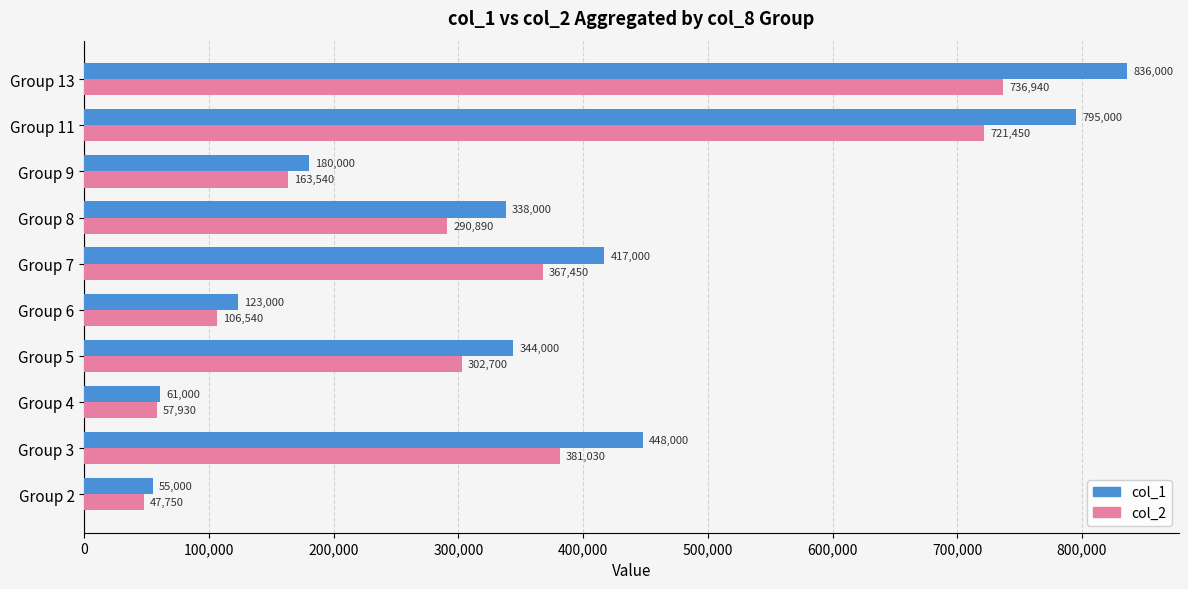

At which category is the sum across all series the highest?

Group 13